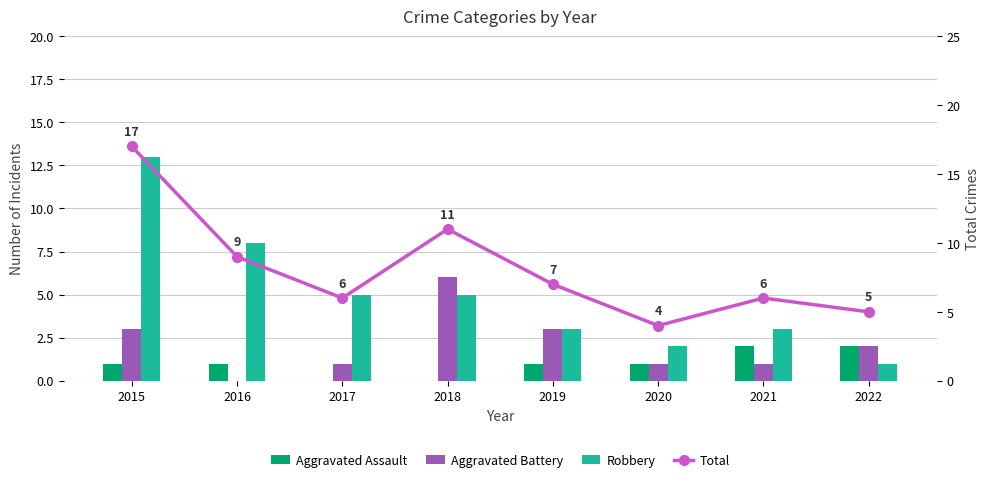

Which has a higher value, 2016 or 2020?

2016